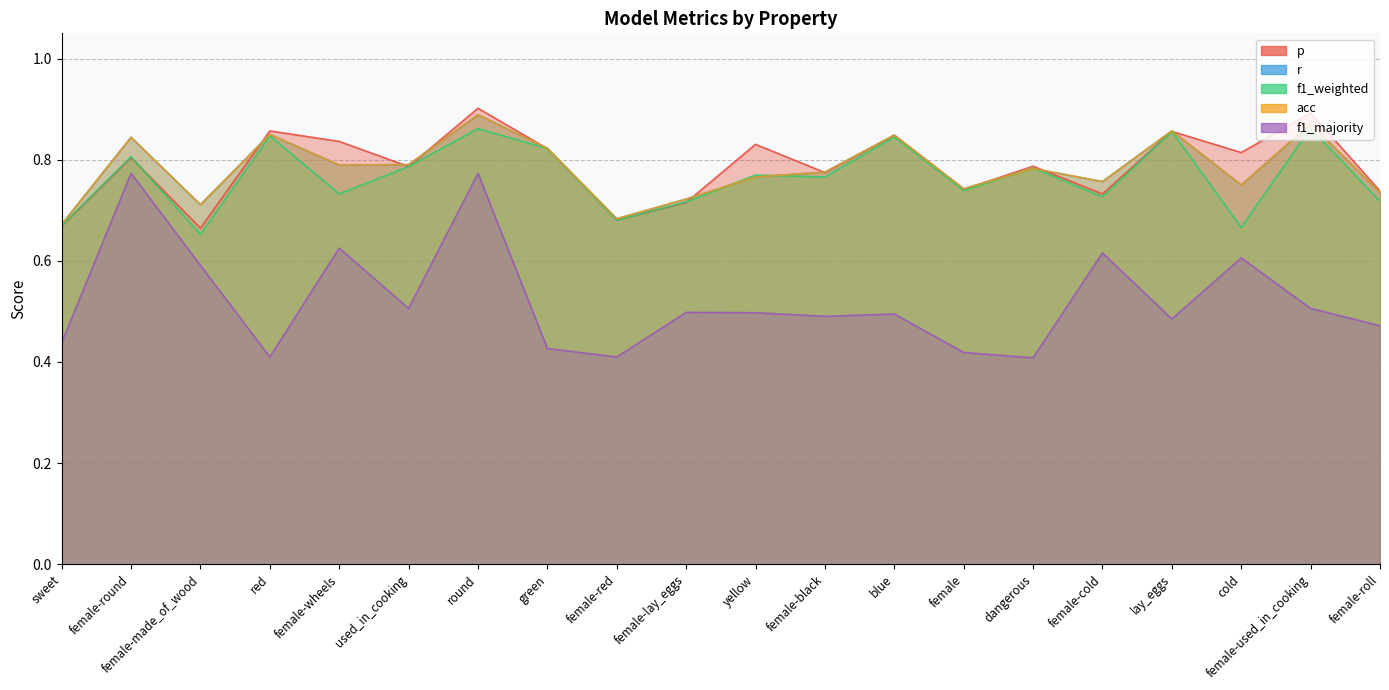

At which category is the sum across all series the highest?

round